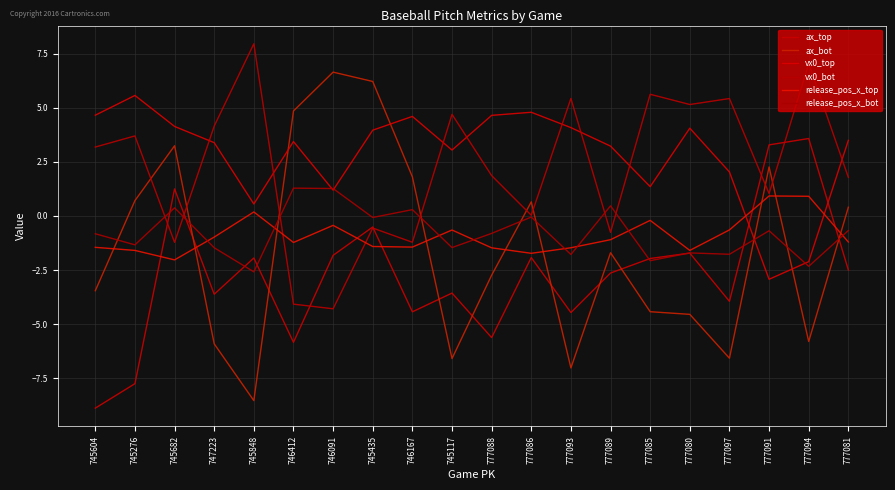

How many values in ax_top are above zero?

3